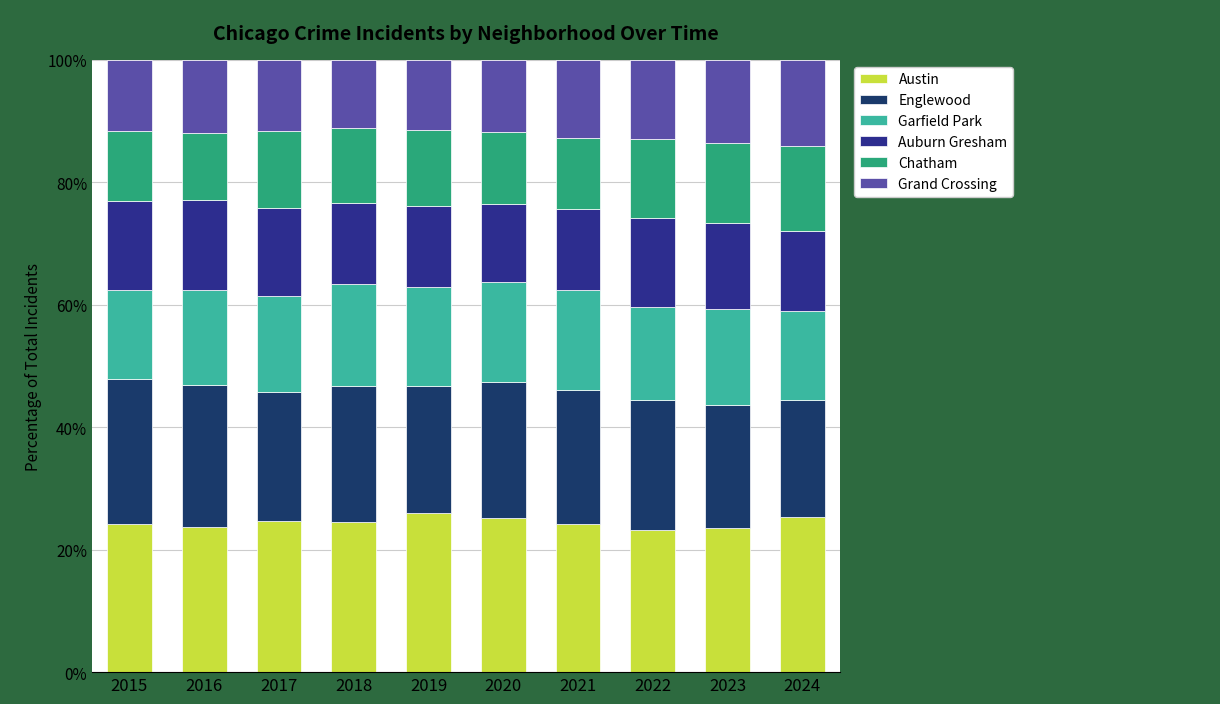

What is the lowest value of the Austin series?

23.3